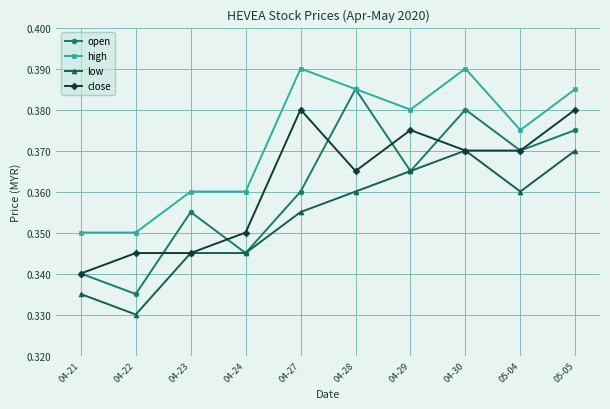

Which category has the highest value in the open series?

04-28